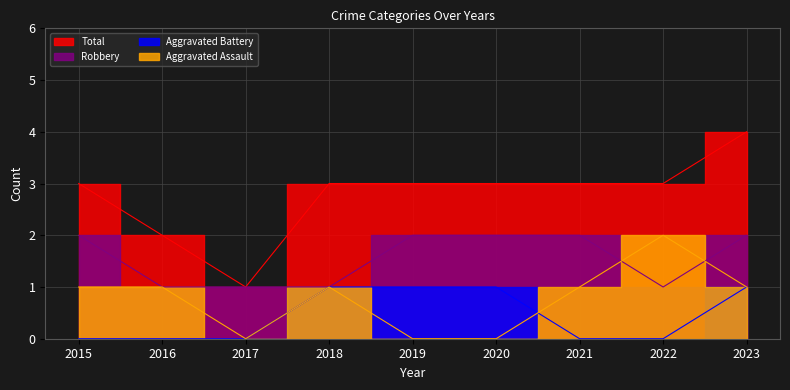

Reading right to left, what are all the values shown in this chart?

Aggravated Assault: 1	2	1	0	0	1	0	1	1
Aggravated Battery: 1	0	0	1	1	1	0	0	0
Robbery: 2	1	2	2	2	1	1	1	2
Total: 4	3	3	3	3	3	1	2	3